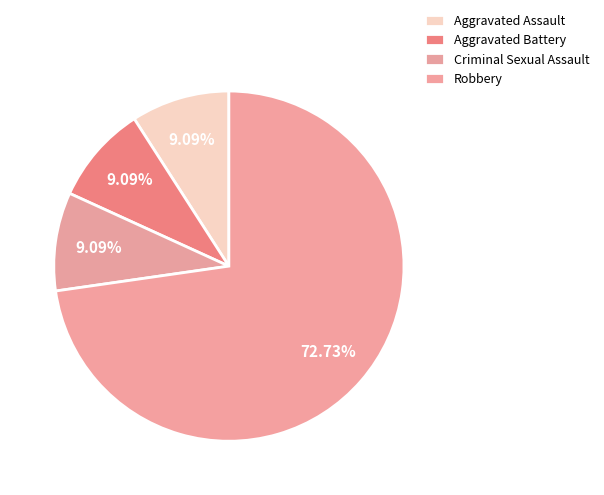

Does Robbery account for over 50% of the chart?

Yes